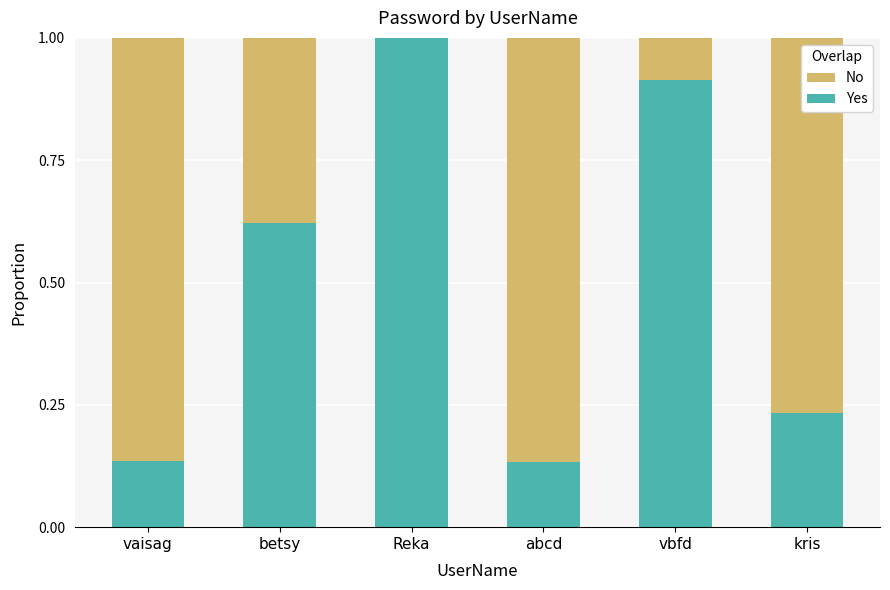

What is the total value across all series at kris?

1.0